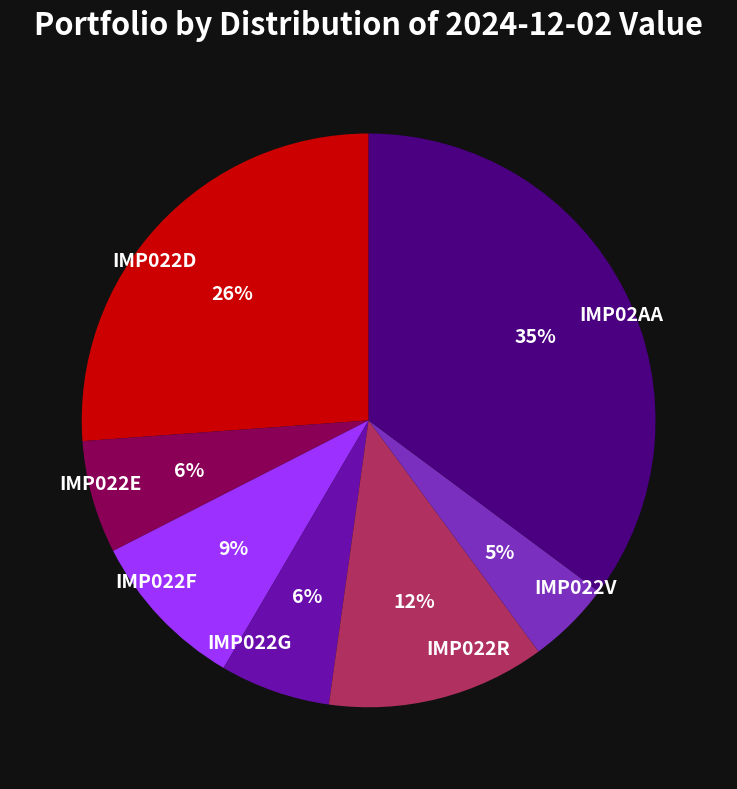

To the nearest percent, what is the average slice percentage?

14%